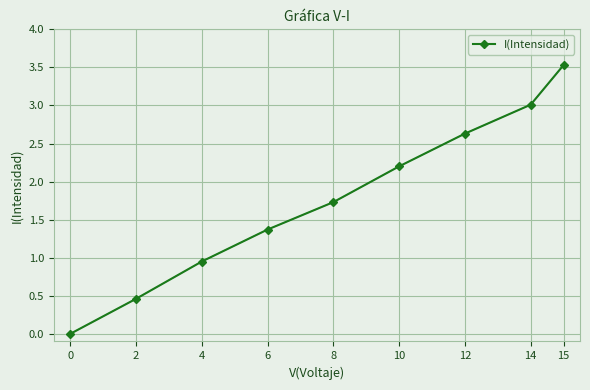

The value at 2 is 0.5. True or false?

True